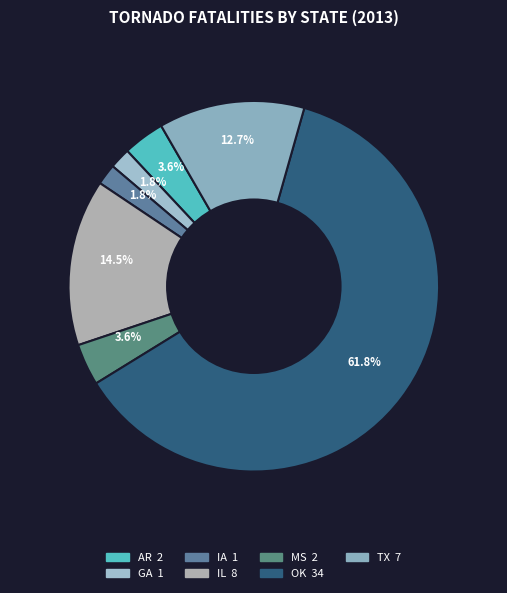

How many segments does this pie chart have?

7